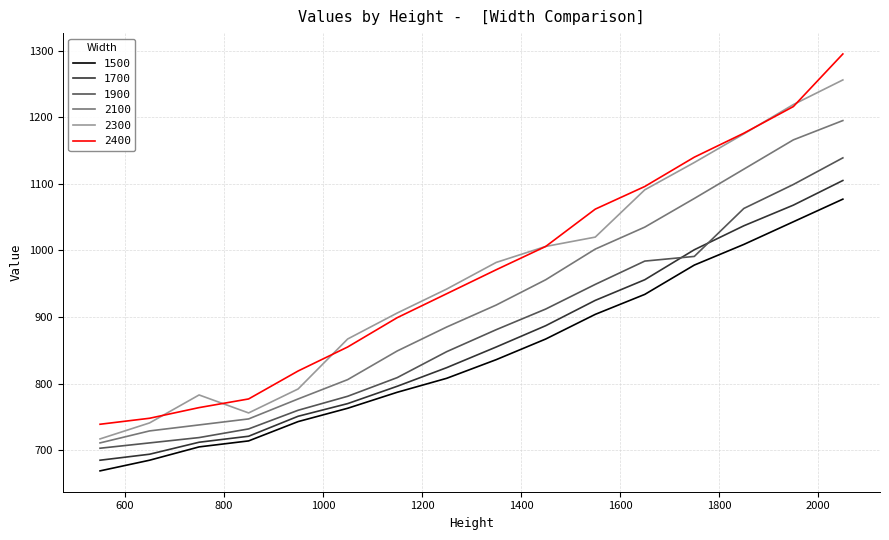

List the series in order of their peak value, highest first.

2400, 2300, 2100, 1900, 1700, 1500